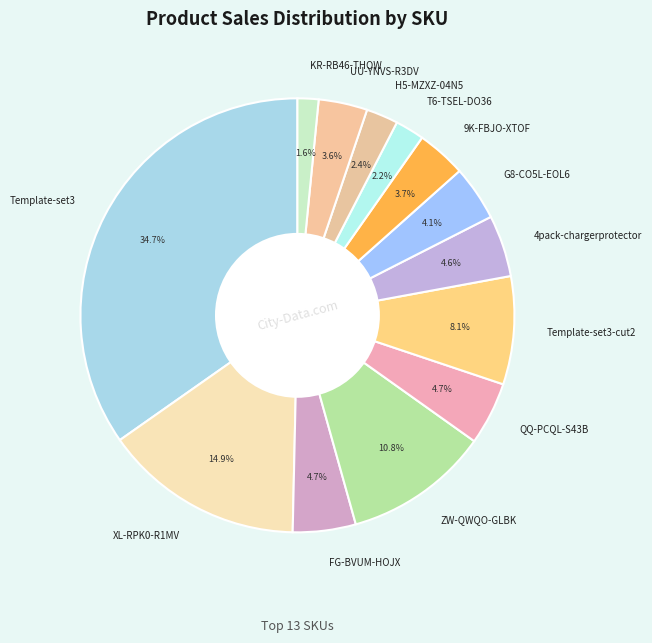

Between ZW-QWQO-GLBK and 9K-FBJO-XTOF, which is larger?

ZW-QWQO-GLBK